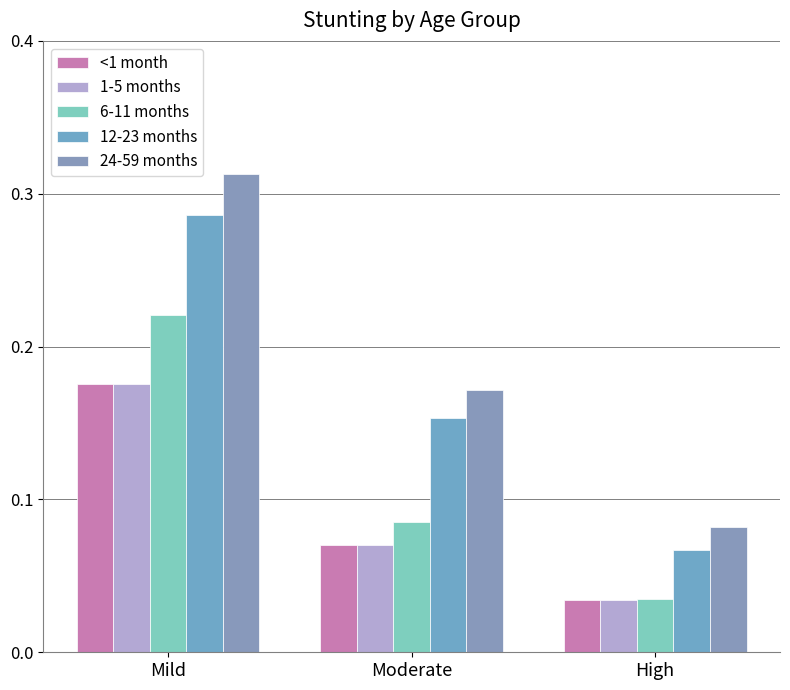

At which label does 6-11 months reach its minimum?

High